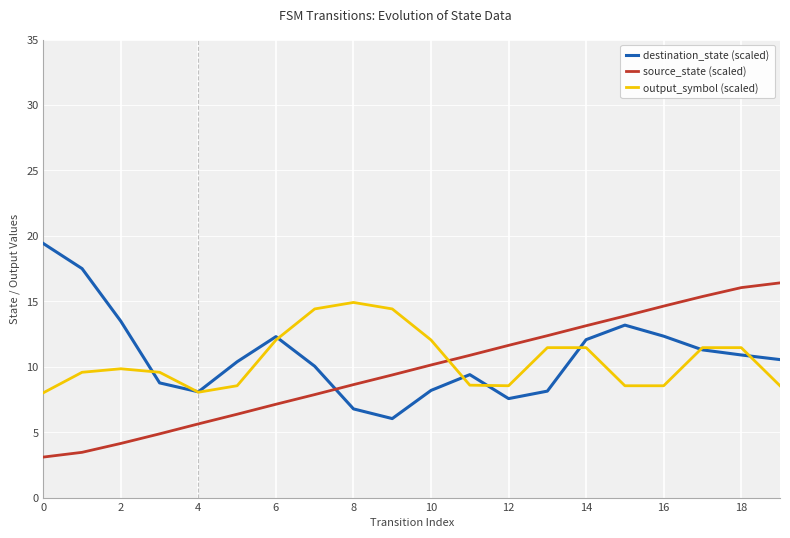

Rank the series by their maximum value, from highest to lowest.

destination_state (scaled), source_state (scaled), output_symbol (scaled)